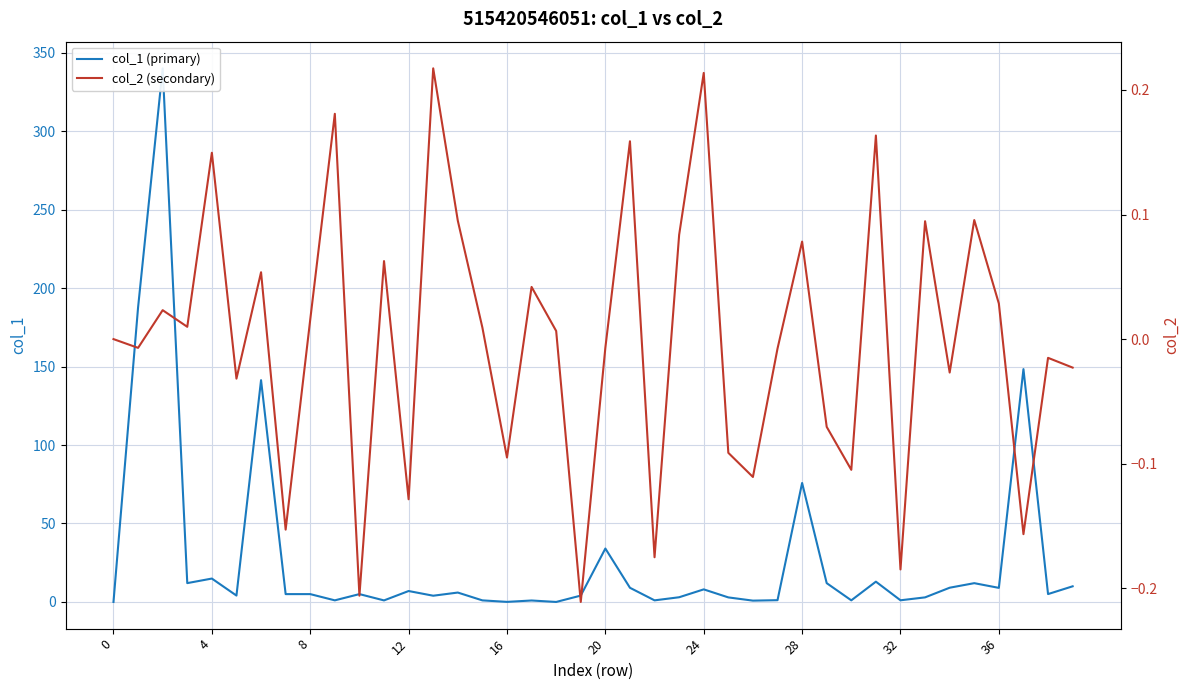

What is the label of the 8th point from the right?

32